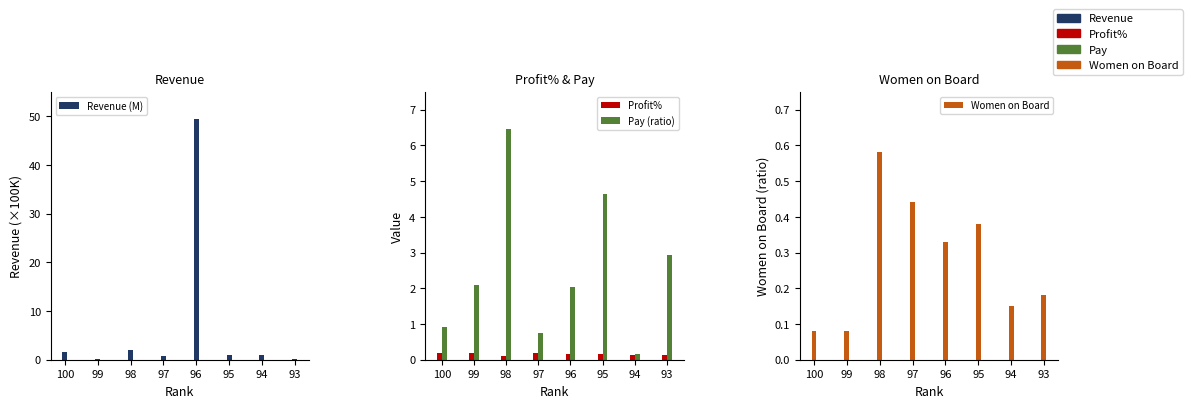

Are the bars grouped side by side (vs. stacked)?

Yes